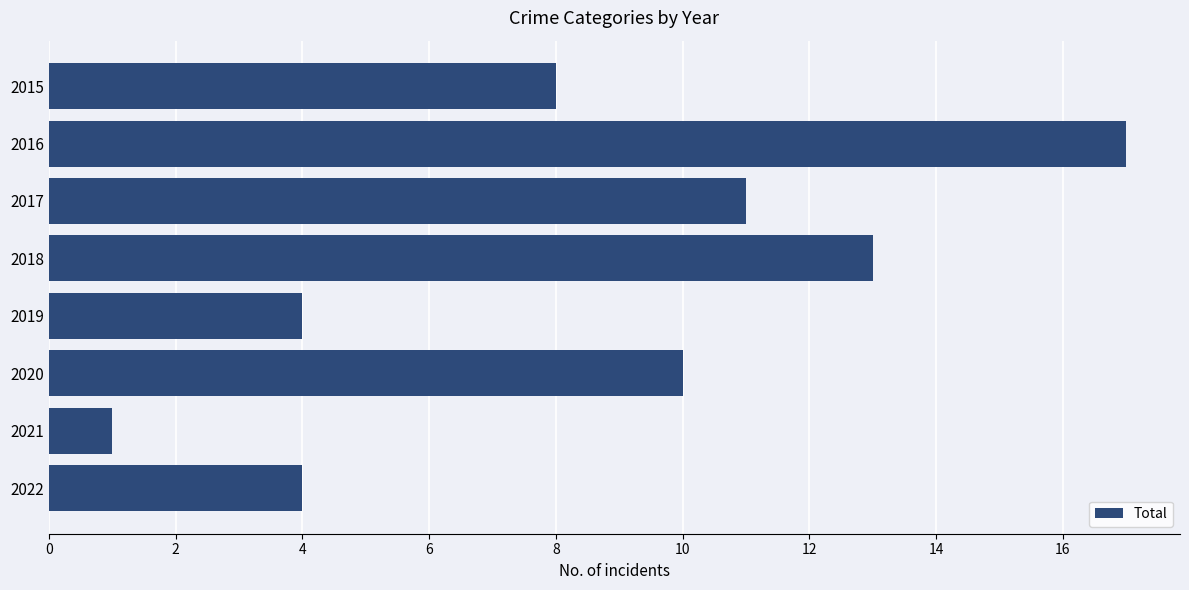

Reading top to bottom, what are all the values shown in this chart?

2015=8	2016=17	2017=11	2018=13	2019=4	2020=10	2021=1	2022=4